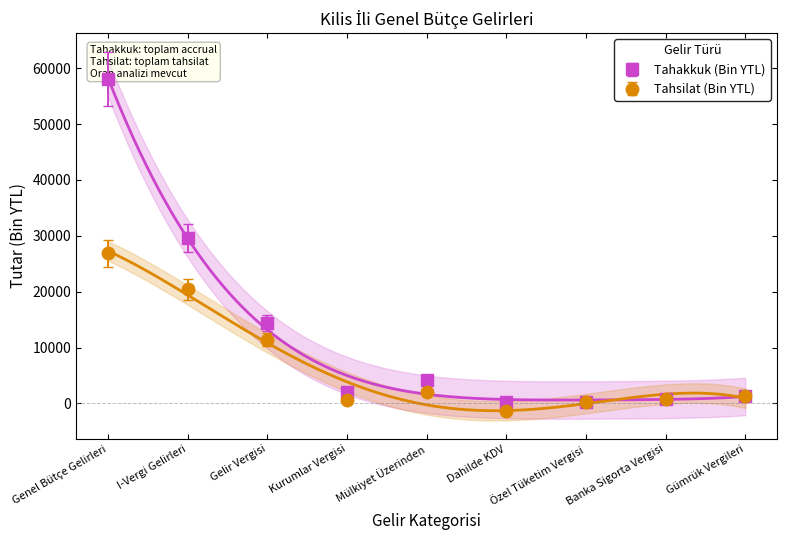

At which category is the sum across all series the highest?

Genel Bütçe Gelirleri